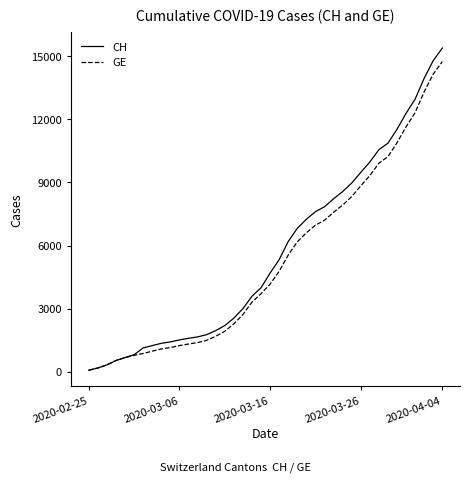

What is the average value of the GE series?

5209